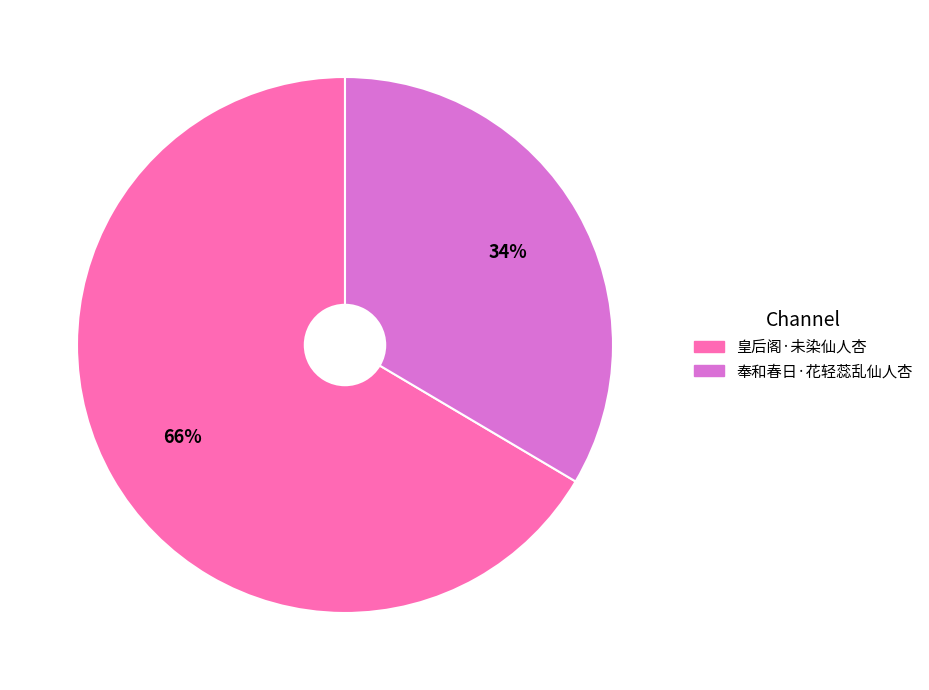

Combined, do 奉和春日·花轻蕊乱仙人杏 and 皇后阁·未染仙人杏 account for over 50%?

Yes